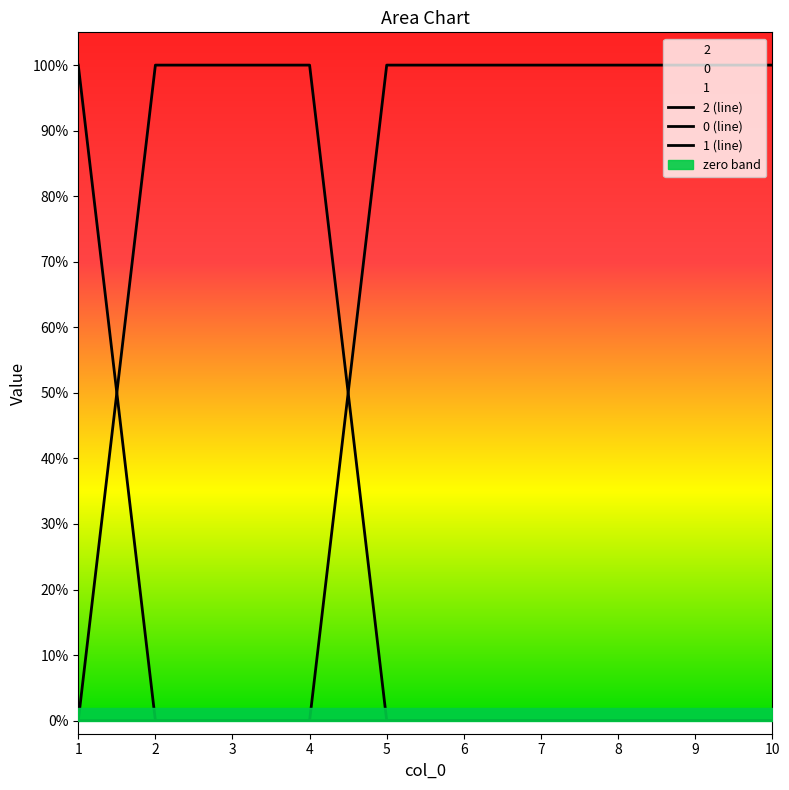

At which label does 2 (line) reach its peak?

2